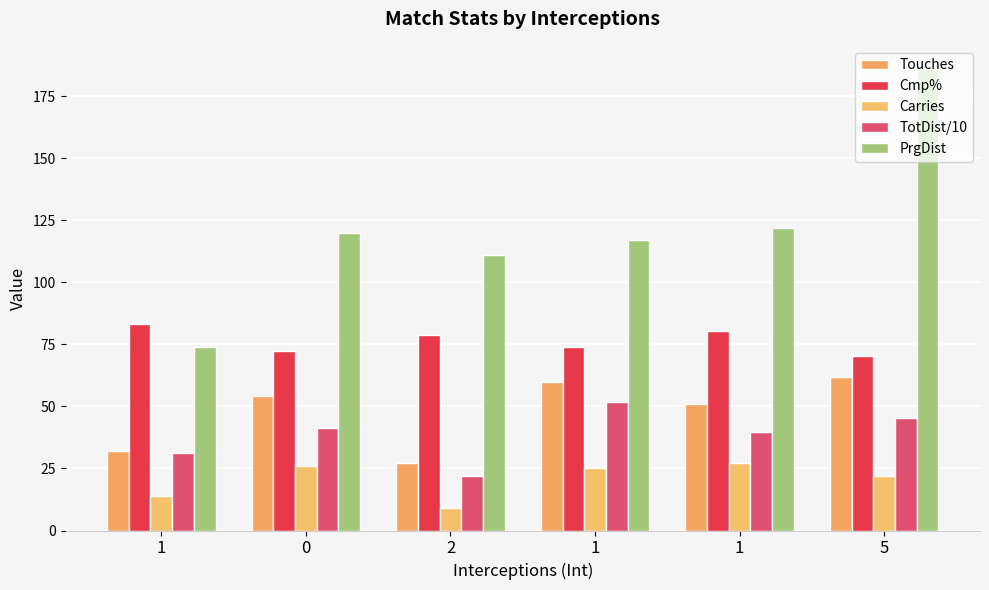

How many distinct data groups are displayed?

5